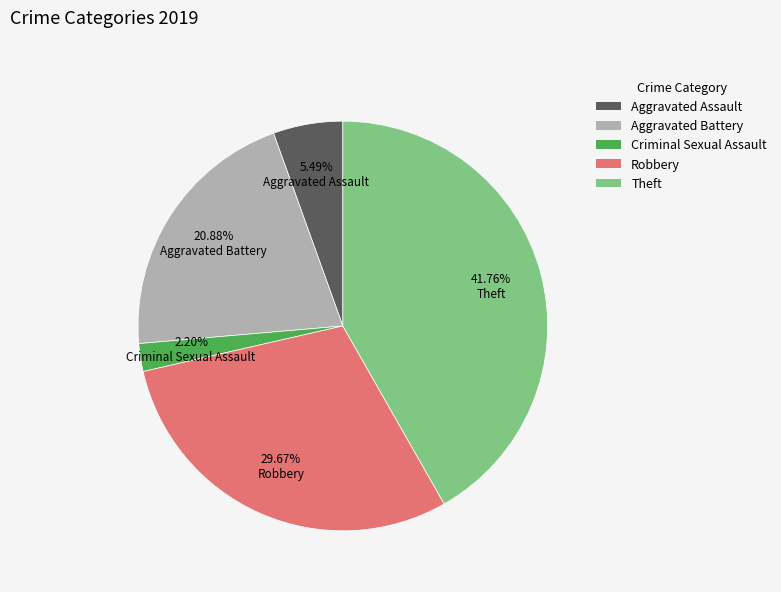

Does any single category account for the majority?

No